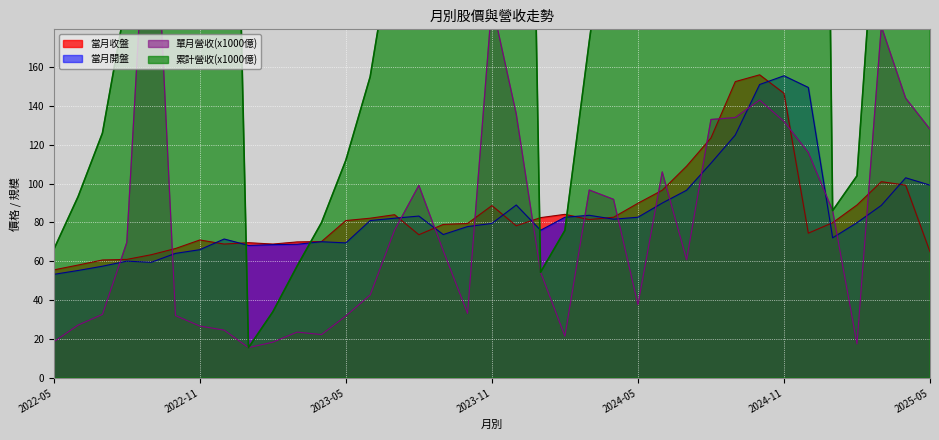

True or false: 單月營收(億) has a value of 18.6 at 2022-05.

True